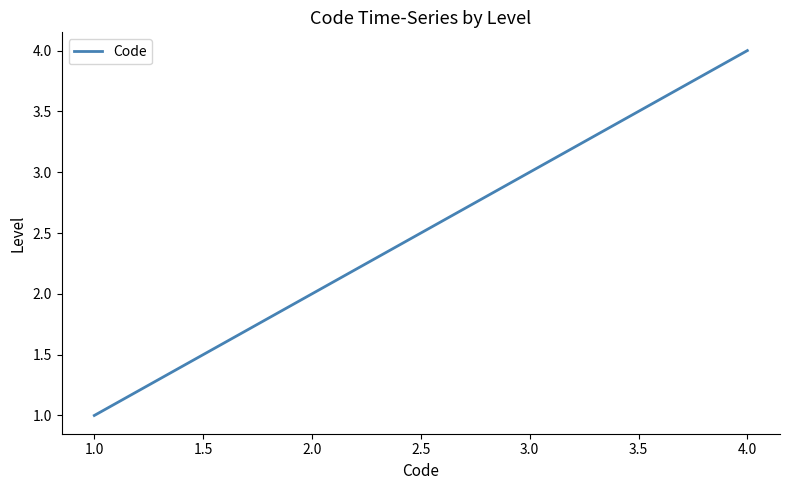

Does the chart display data point markers on the line(s)?

No